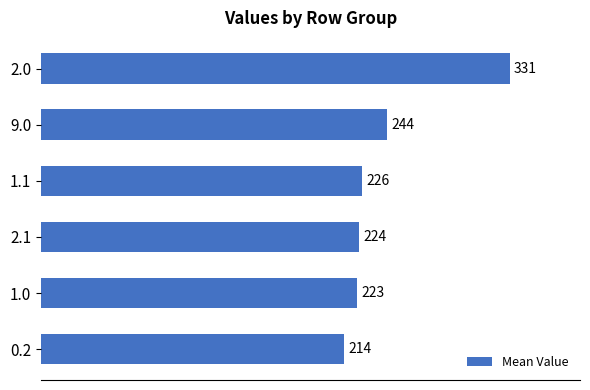

Are the bars horizontal?

Yes